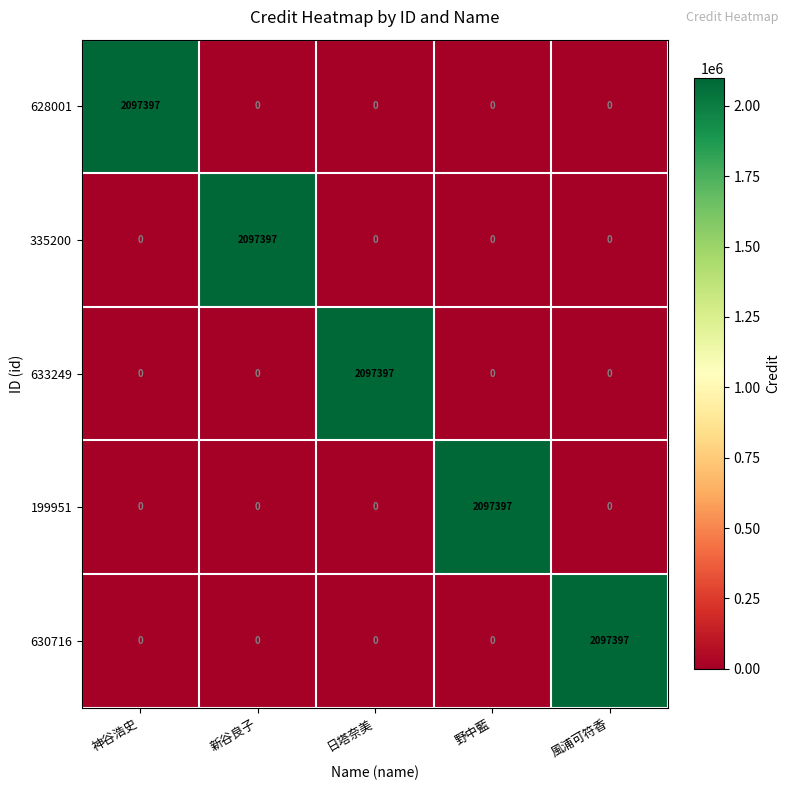

Which category has the highest value in the 630716 series?

風浦可符香